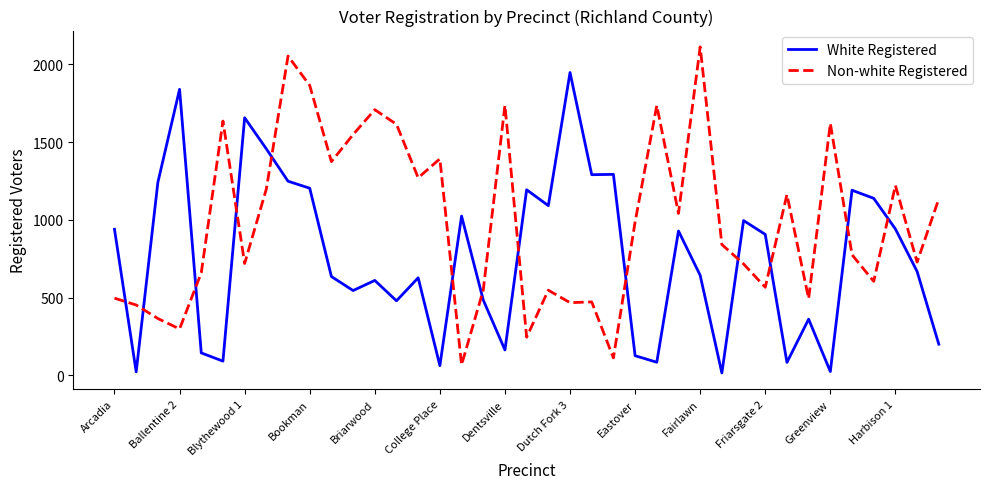

What is the lowest value of the Non-white Registered series?

67